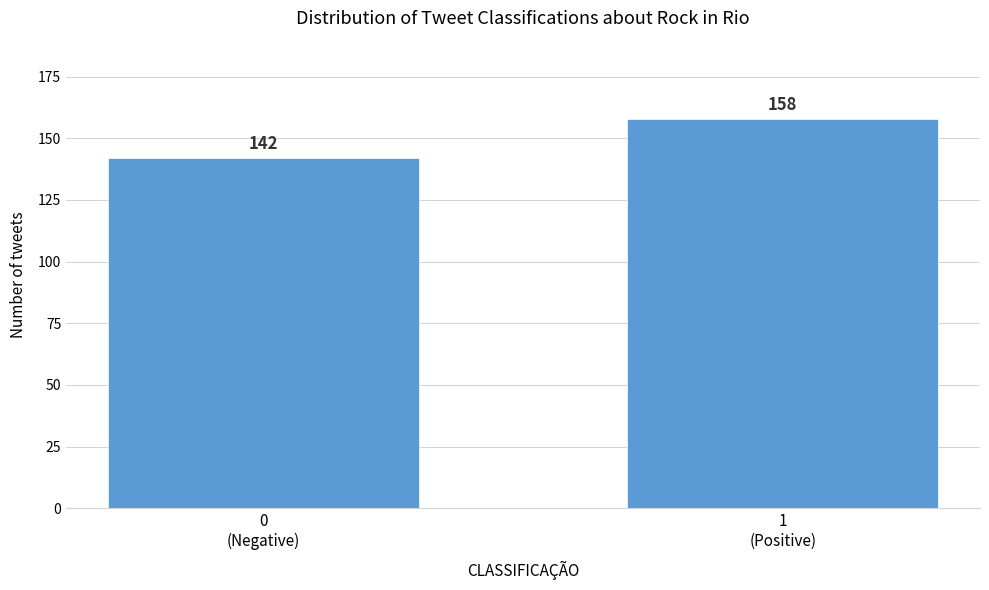

Reading left to right, what are all the values shown in this chart?

142	158